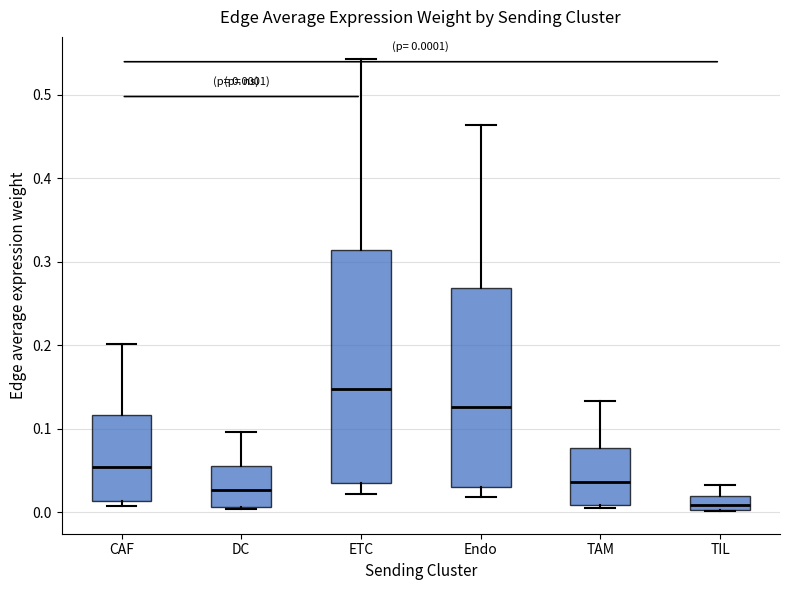

Comparing the boxes themselves (not the whiskers), which one is the tallest?

ETC